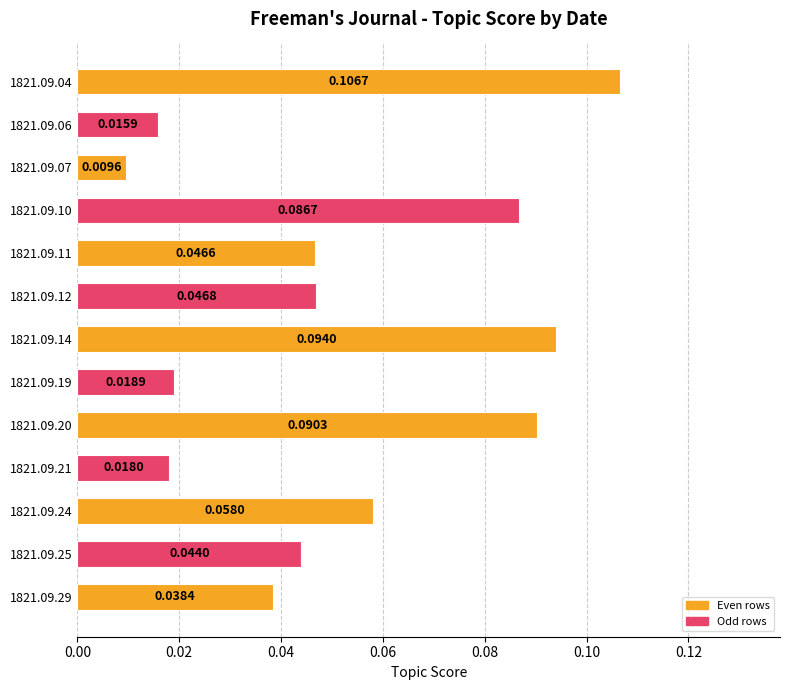

Rank the categories by value from highest to lowest.

1821.09.04, 1821.09.14, 1821.09.20, 1821.09.10, 1821.09.24, 1821.09.12, 1821.09.11, 1821.09.25, 1821.09.29, 1821.09.19, 1821.09.21, 1821.09.06, 1821.09.07